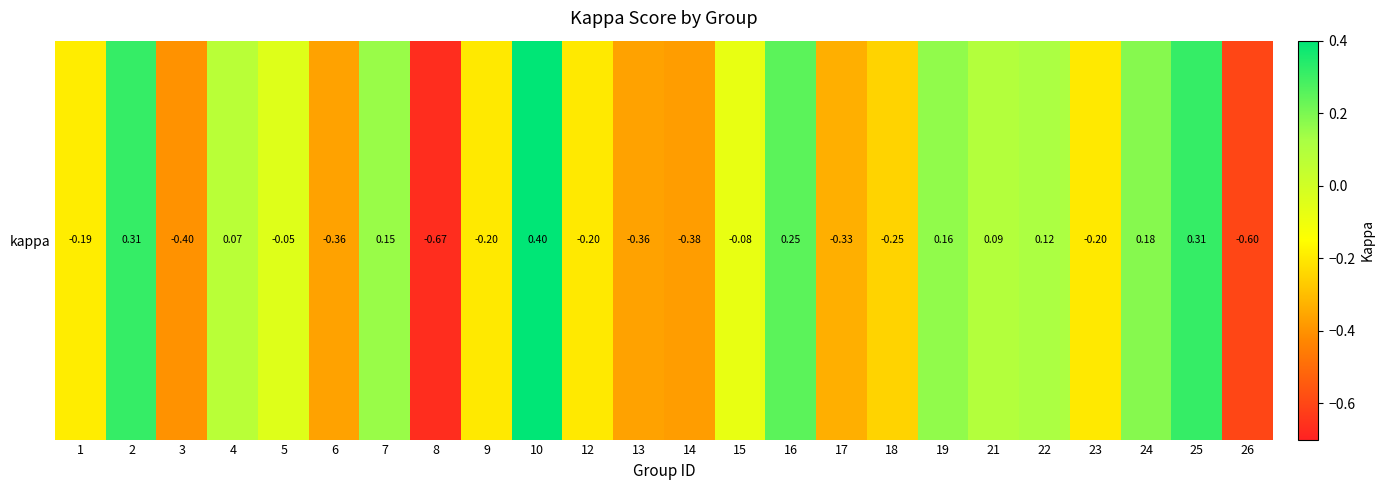

How many values exceed 0?

10